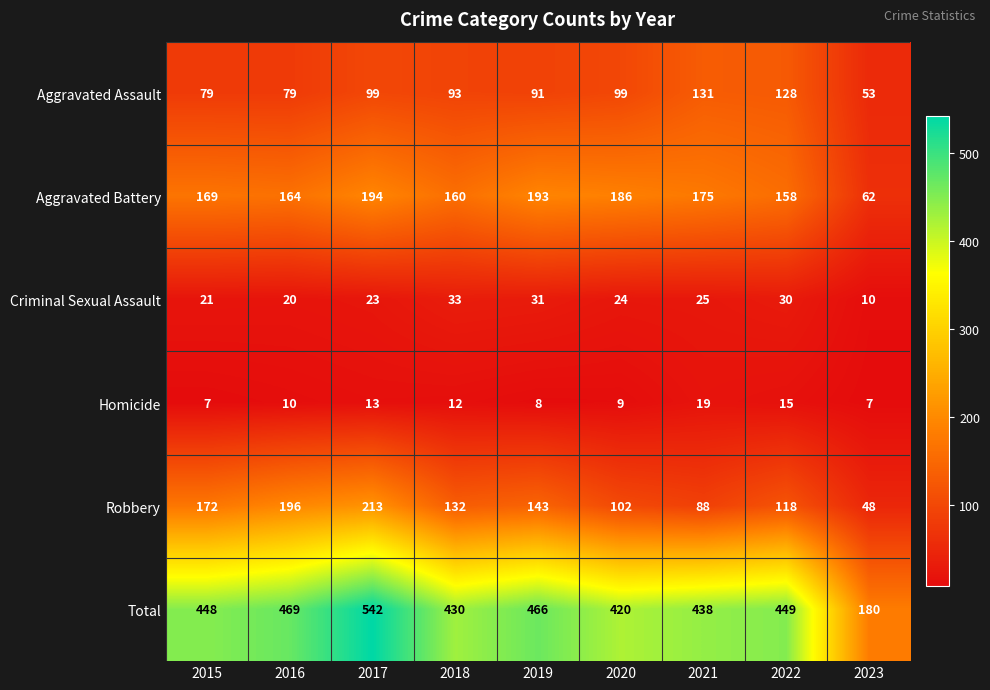

Rank the series at 2019 from highest to lowest value.

Total, Aggravated Battery, Robbery, Aggravated Assault, Criminal Sexual Assault, Homicide